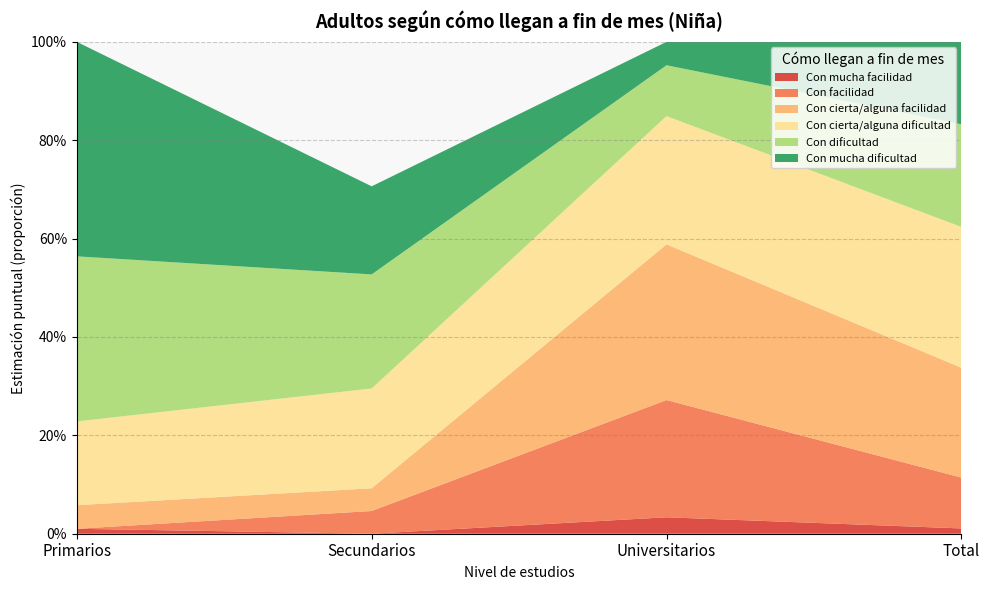

Reading right to left, extract all data points from this chart.

Con mucha facilidad: 0.0	0.0	0.0	0.0
Con facilidad: 0.1	0.2	0.0	0.0
Con cierta/alguna facilidad: 0.2	0.3	0.0	0.0
Con cierta/alguna dificultad: 0.3	0.3	0.2	0.2
Con dificultad: 0.2	0.1	0.2	0.3
Con mucha dificultad: 0.2	0.0	0.2	0.4